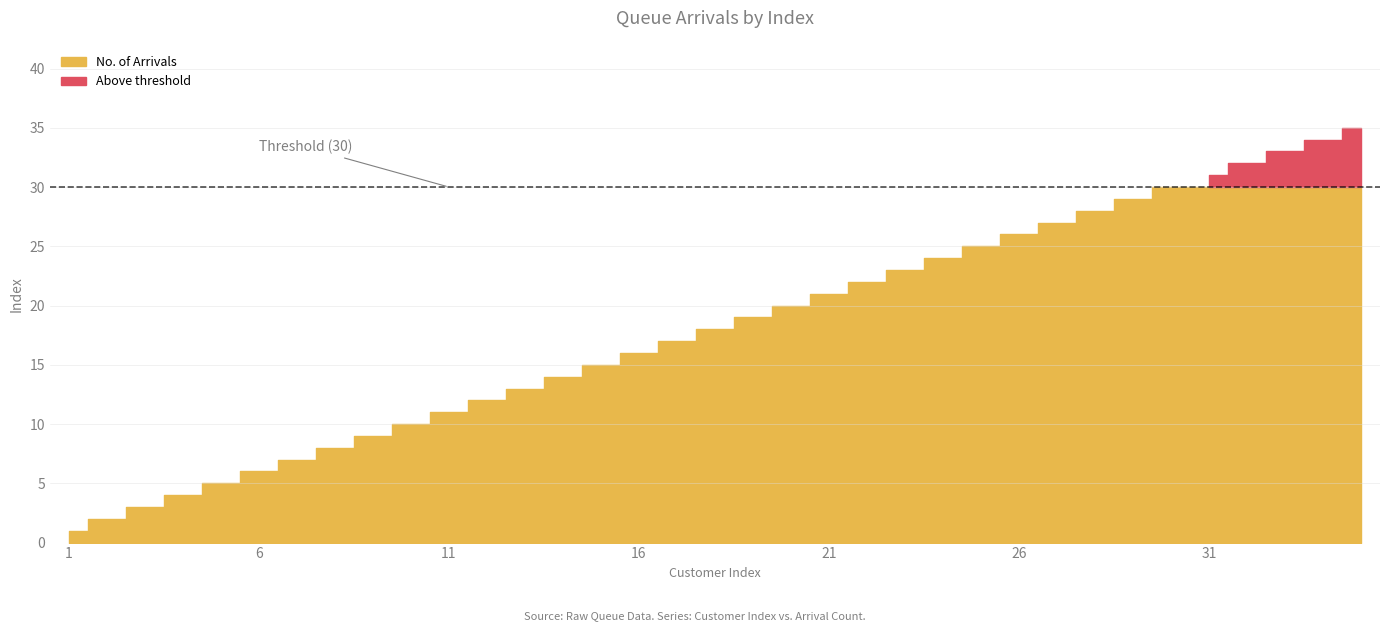

List the labels in order of value, smallest first.

1, 2, 3, 4, 5, 6, 7, 8, 9, 10, 11, 12, 13, 14, 15, 16, 17, 18, 19, 20, 21, 22, 23, 24, 25, 26, 27, 28, 29, 30, 31, 32, 33, 34, 35